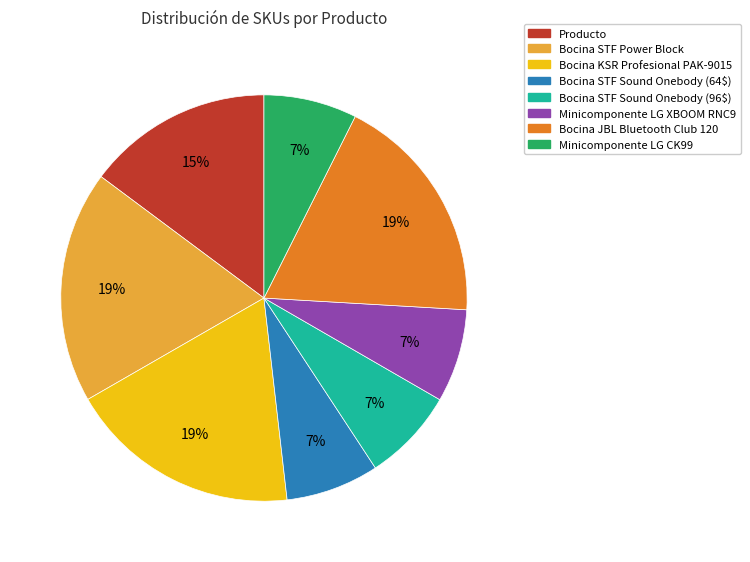

Do Minicomponente LG CK99 and Minicomponente LG XBOOM RNC9 together represent more than half of the pie?

No